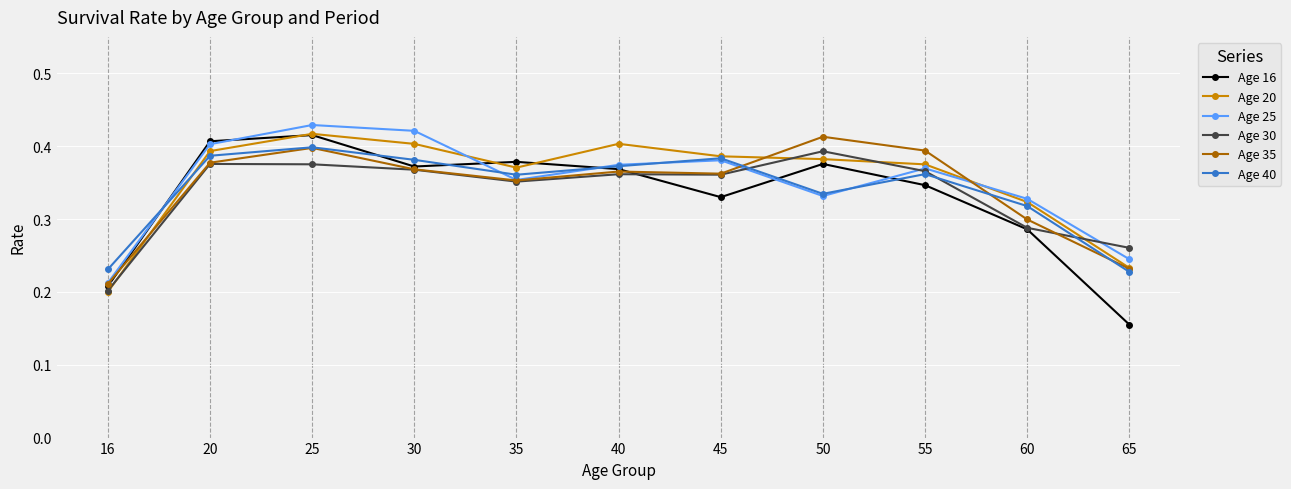

At how many categories does at least one series exceed 0?

11